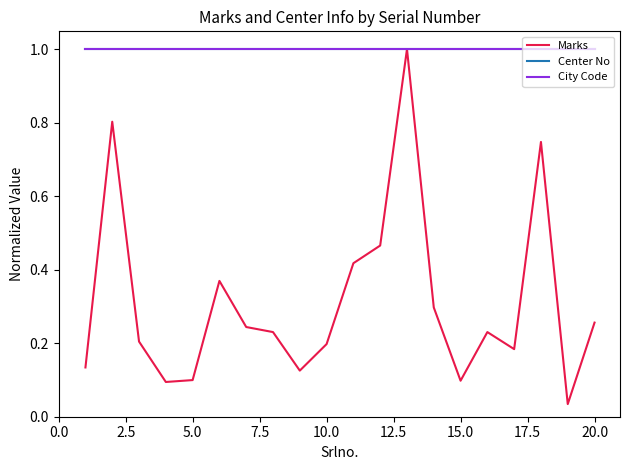

True or false: Center No and Marks intersect in this chart.

False